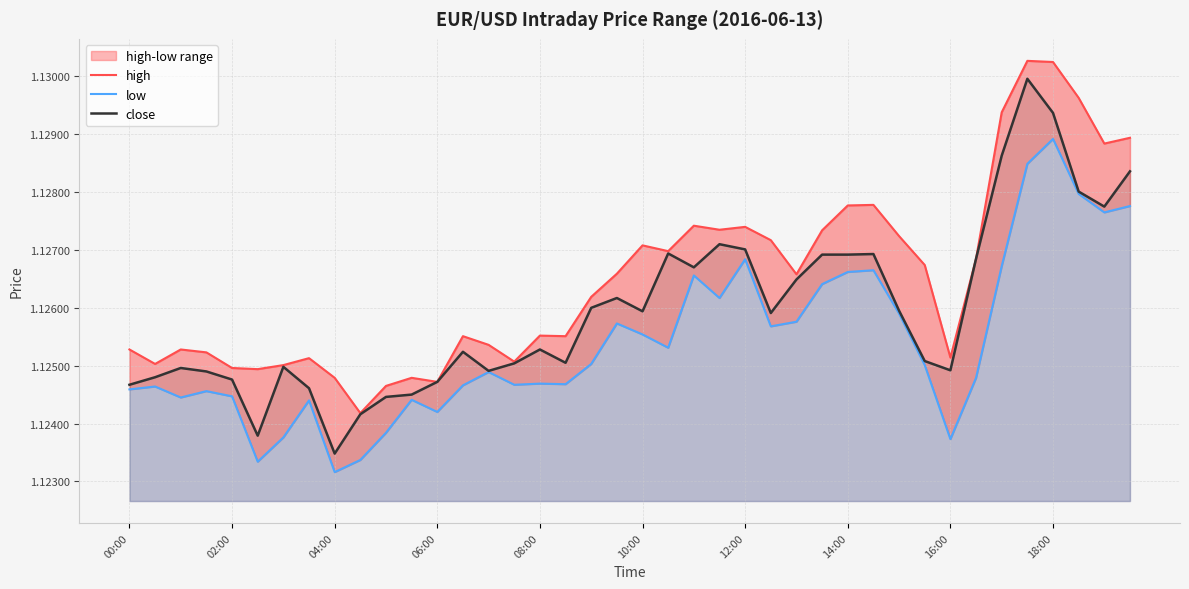

What is the average value of the high series?

1.1